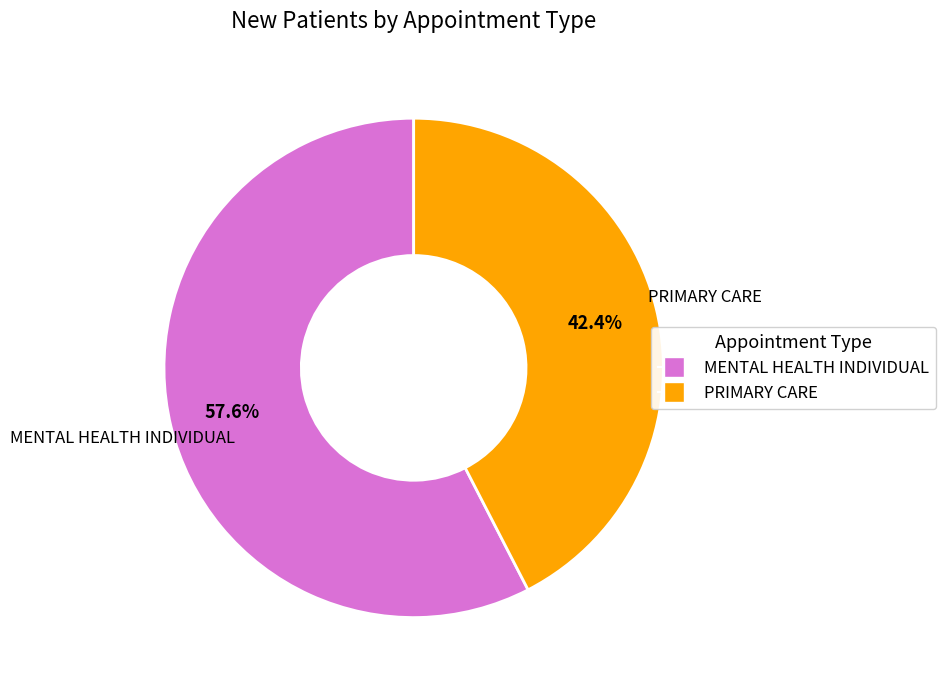

How many slices are in this pie chart?

2